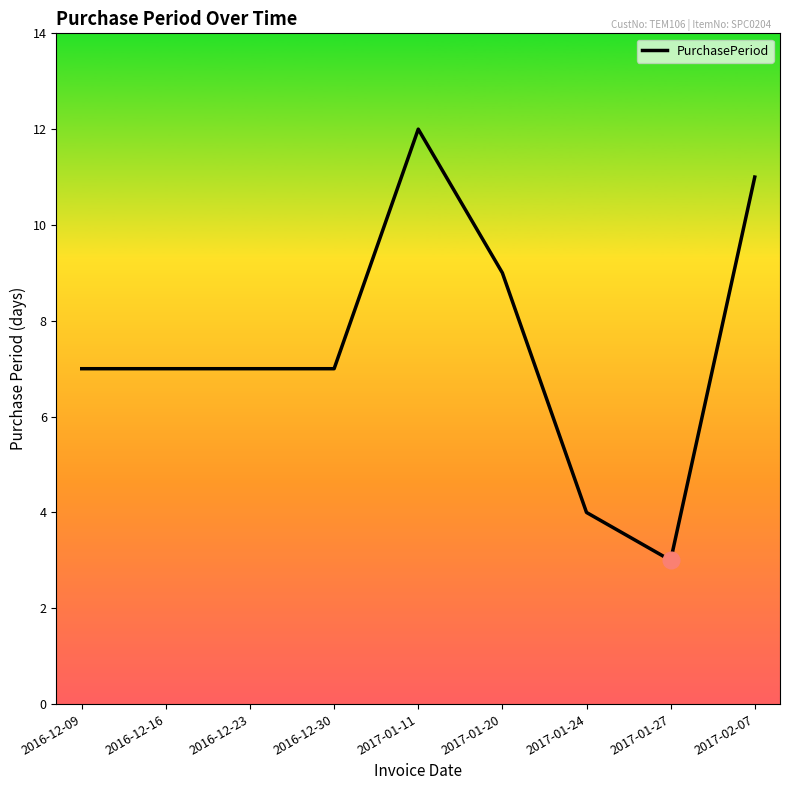

Does the chart have visible grid lines?

No